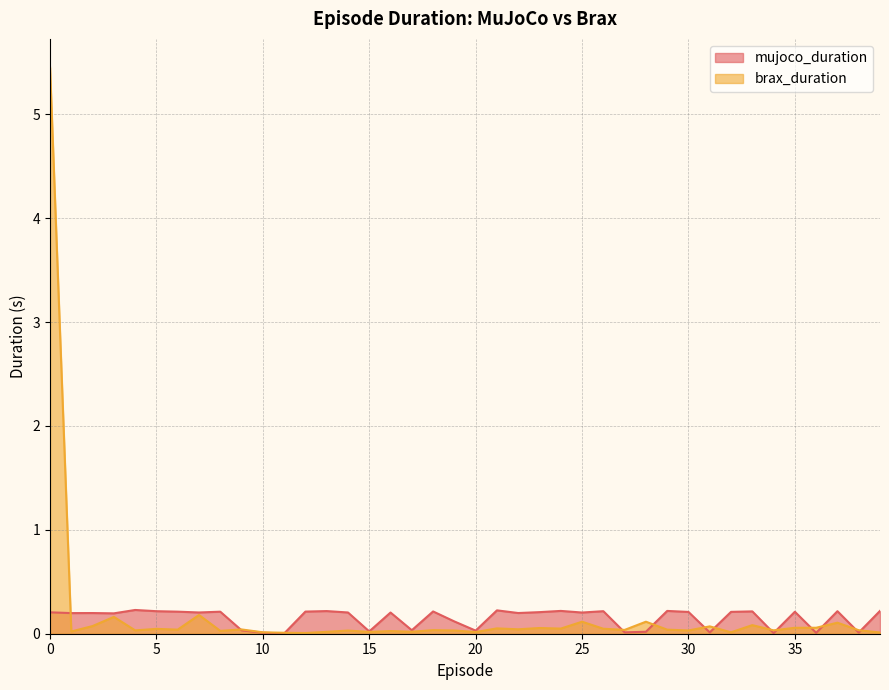

What is the value of the mujoco_duration point at the 30th from the left?

0.2